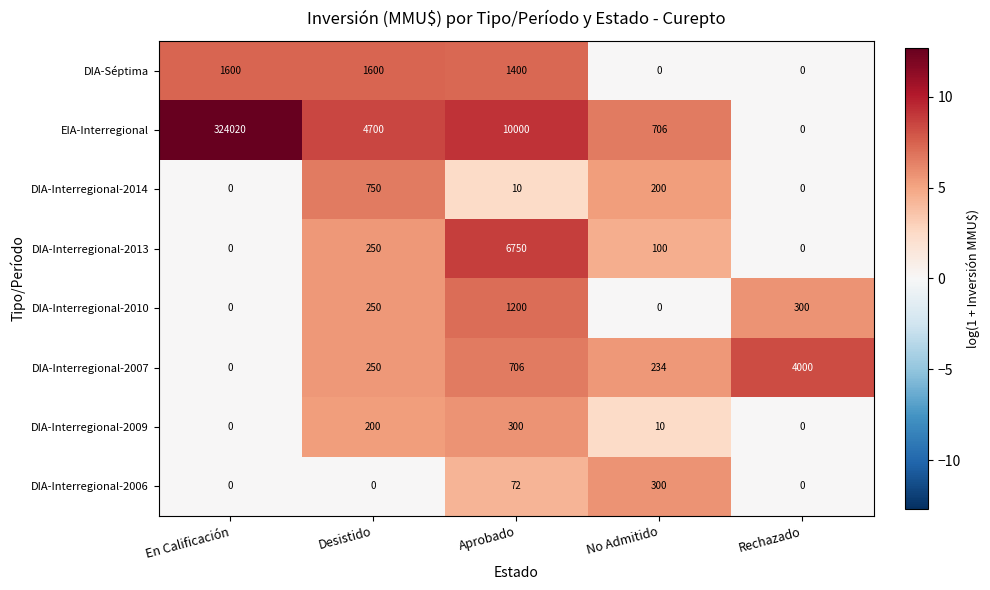

Count the number of data series in this chart.

8